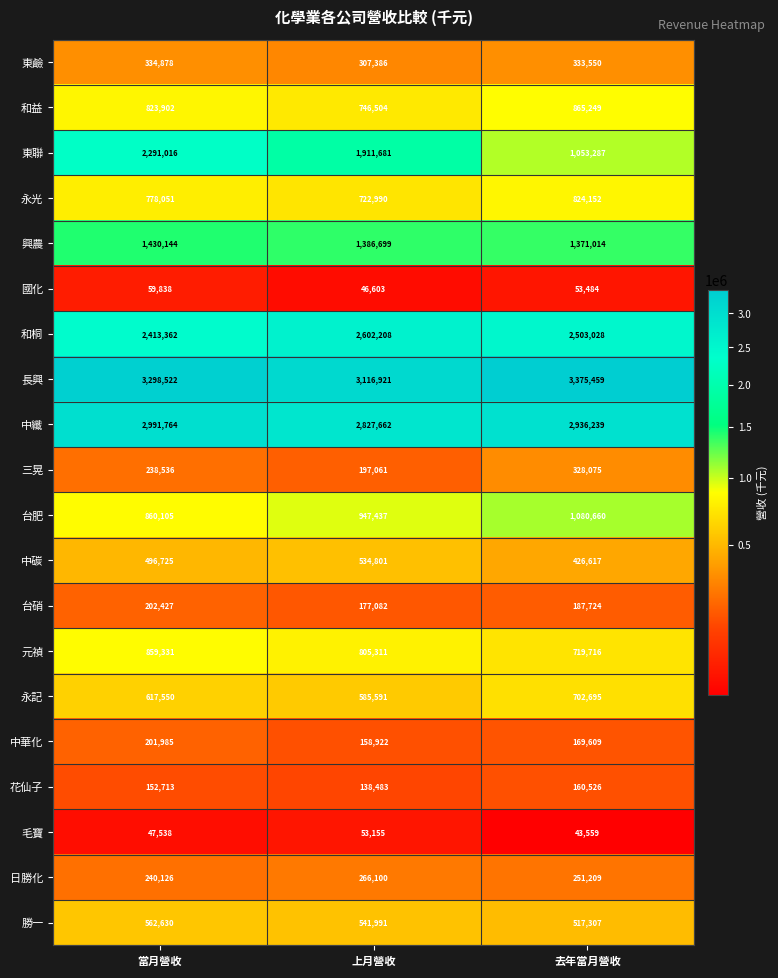

How many 元禎 values are between 719716 and 859331?

3